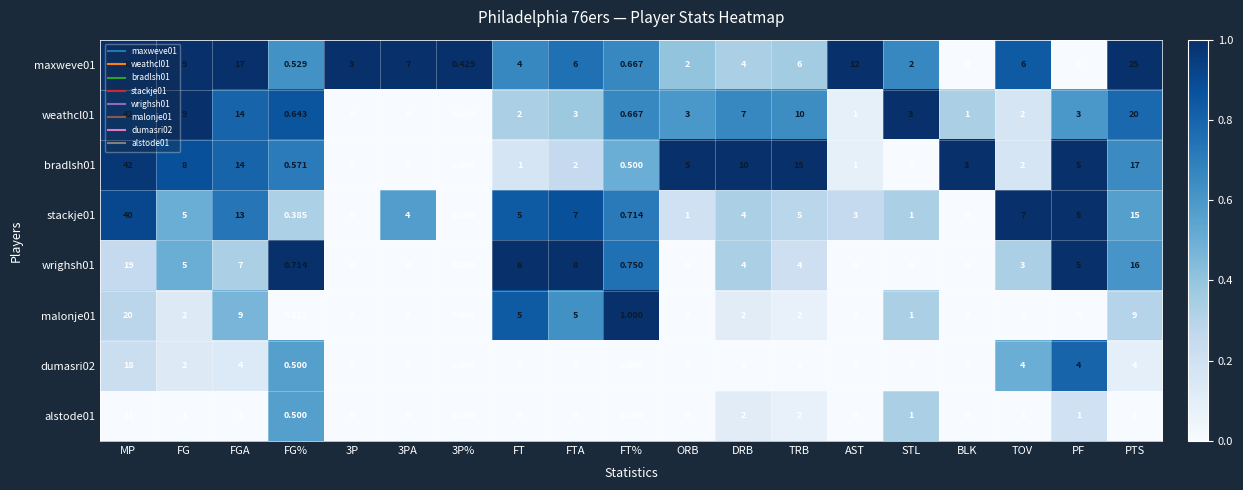

Between FG and STL, which series saw the biggest shift?

bradlsh01